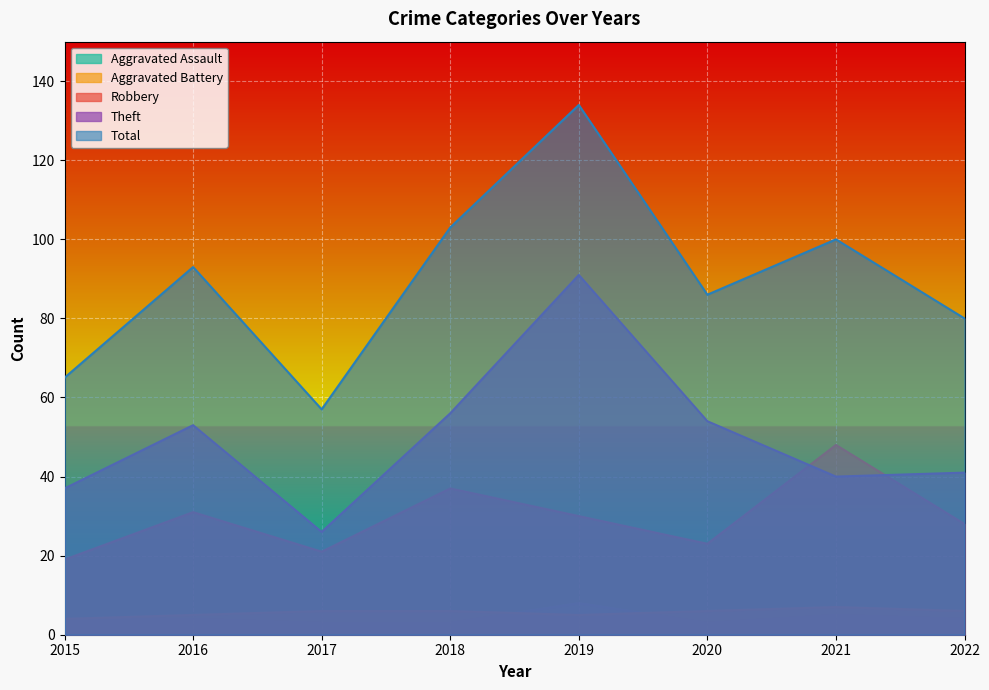

Is it true that Aggravated Battery equals 5 at 2019?

True